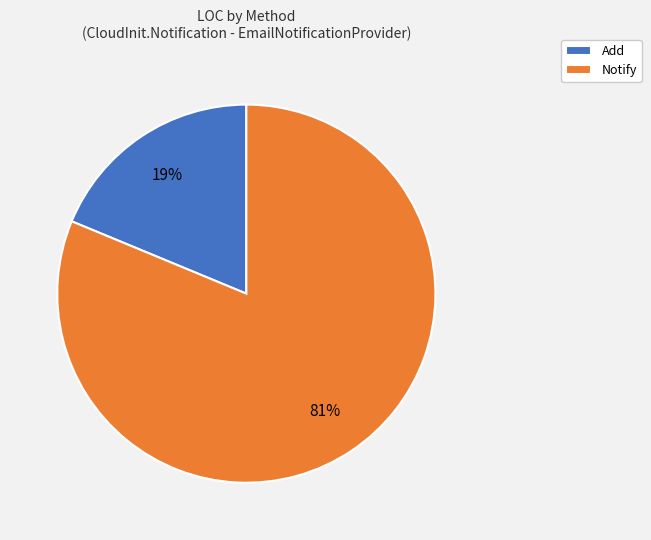

Approximately how many times larger is the value at Add compared to Notify?

0.2